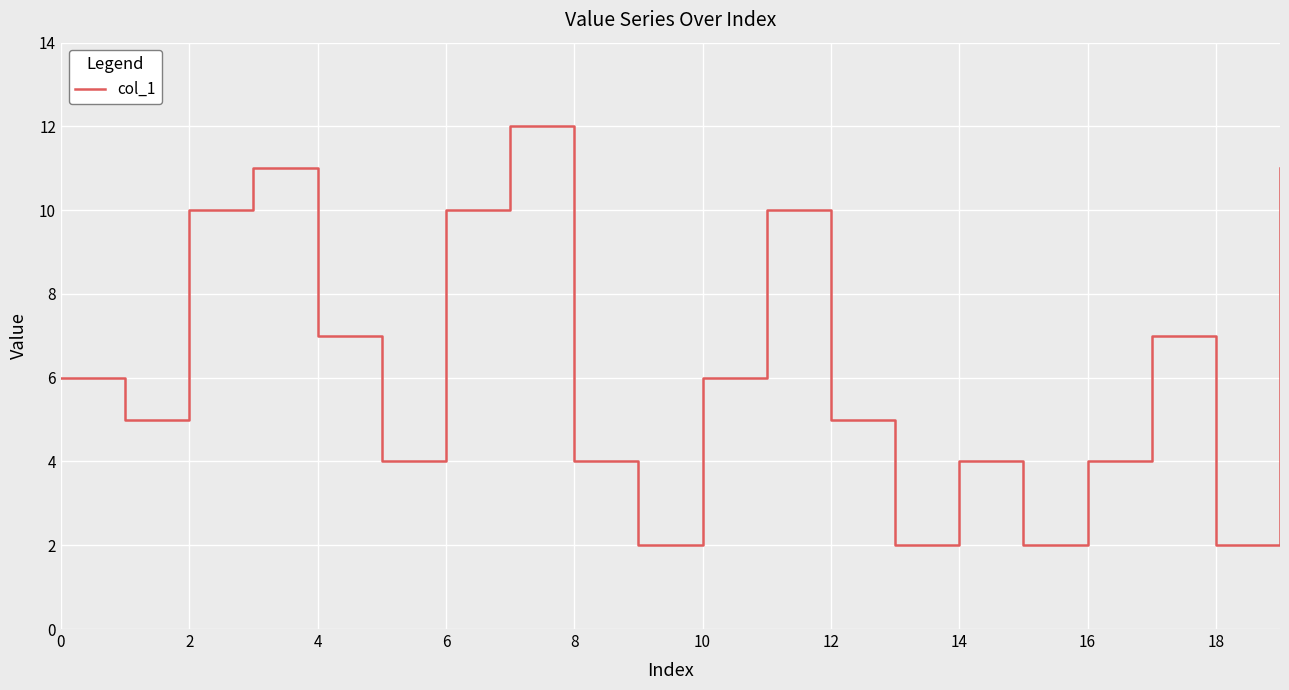

What is the difference between the maximum and minimum values?

10